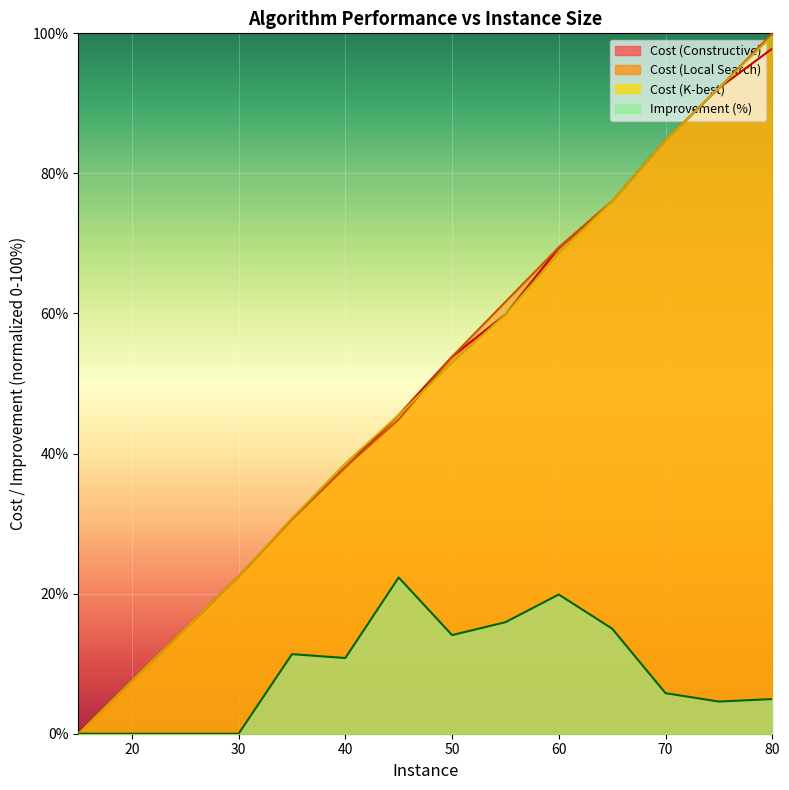

The value of Cost (Local Search) at 50 is 53.8. True or false?

True